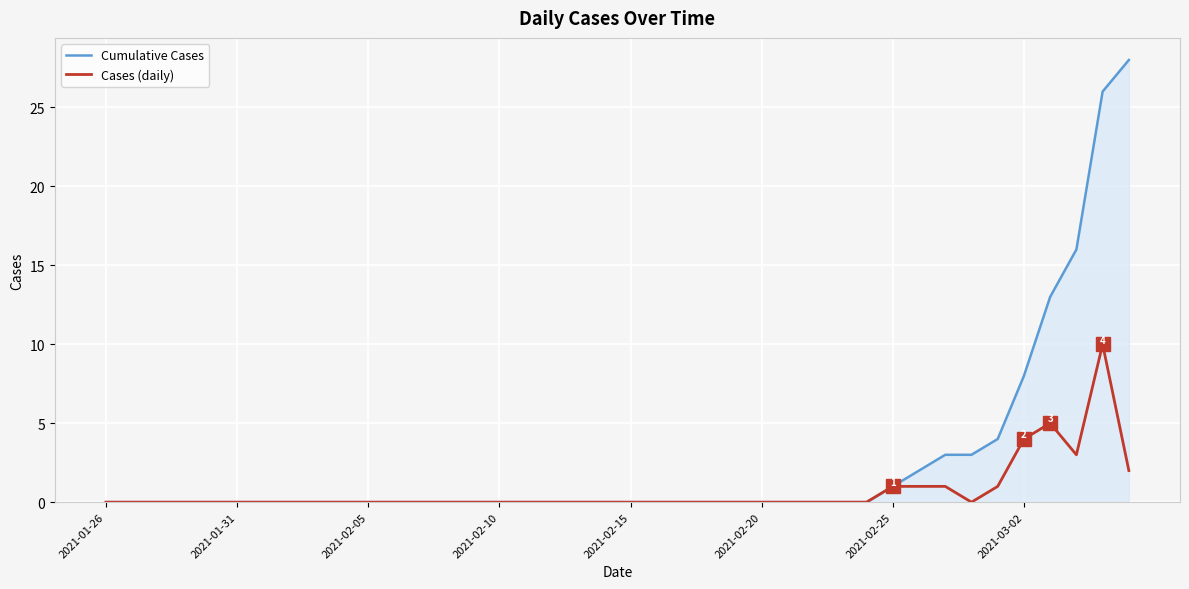

What is the maximum value shown in the chart?

28